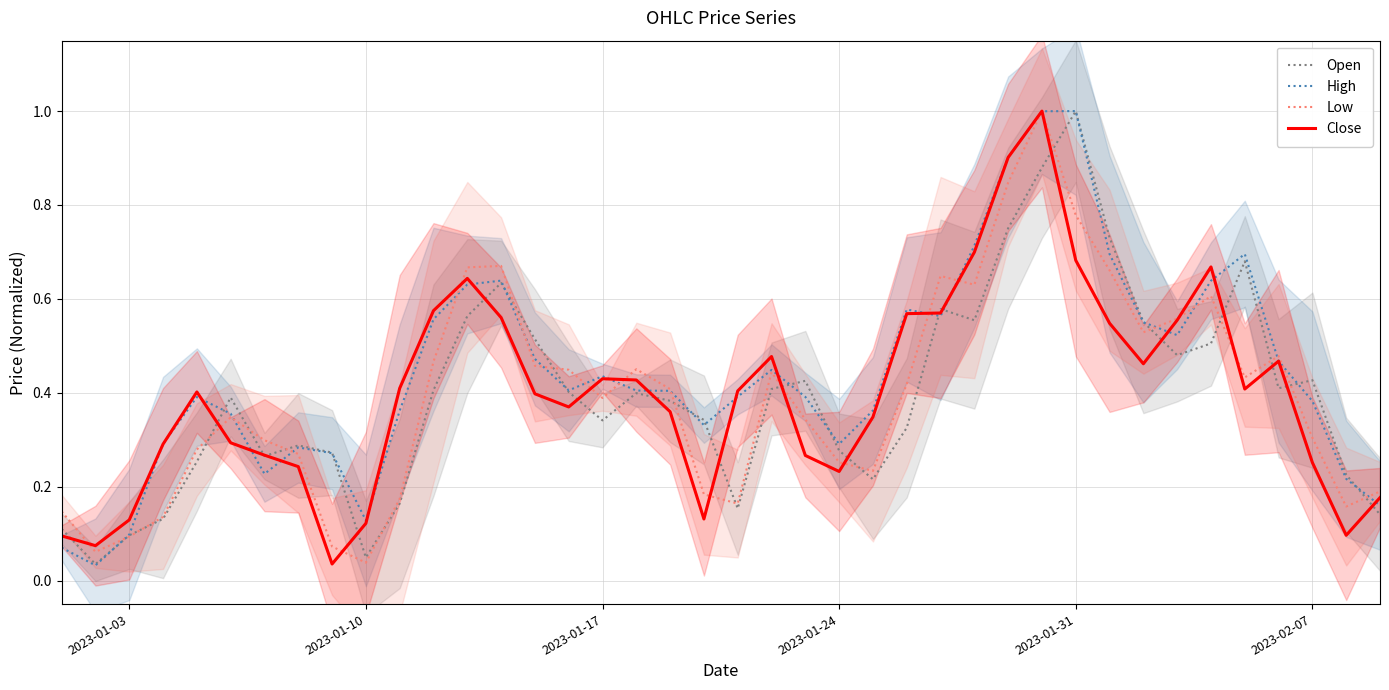

Which category has the highest value in the Open series?

2023-01-31